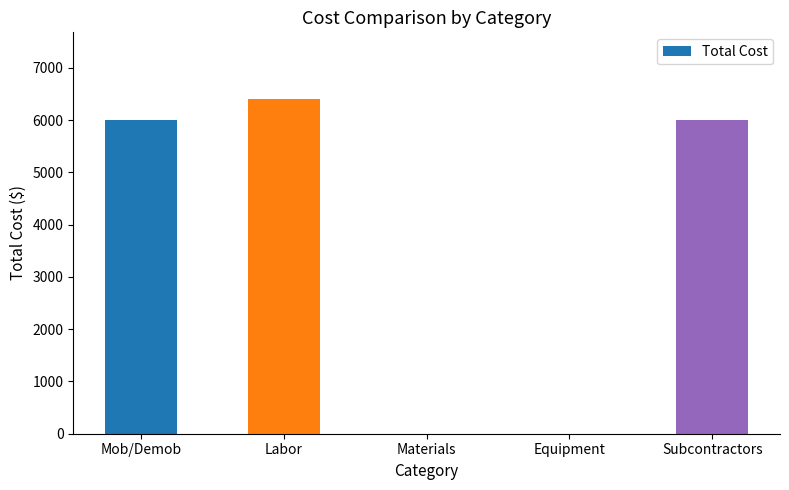

Reading left to right, list all the values displayed in this chart.

Mob/Demob=6000.0	Labor=6398.2	Materials=0.0	Equipment=0.0	Subcontractors=6000.0